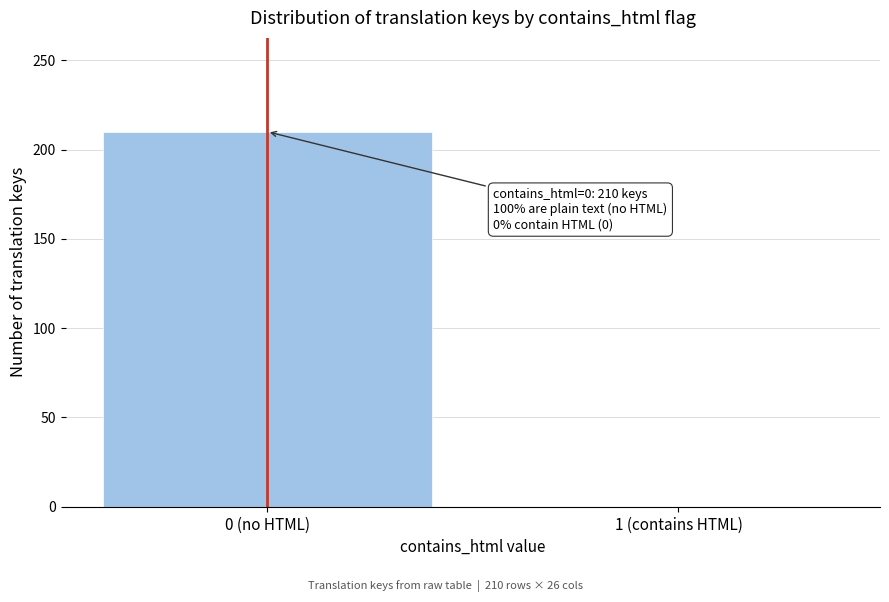

Reading left to right, list all the values displayed in this chart.

0 (no HTML)=210	1 (contains HTML)=0